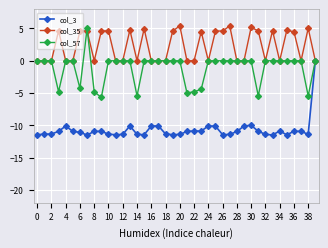

What is the maximum value for col_35?

5.4